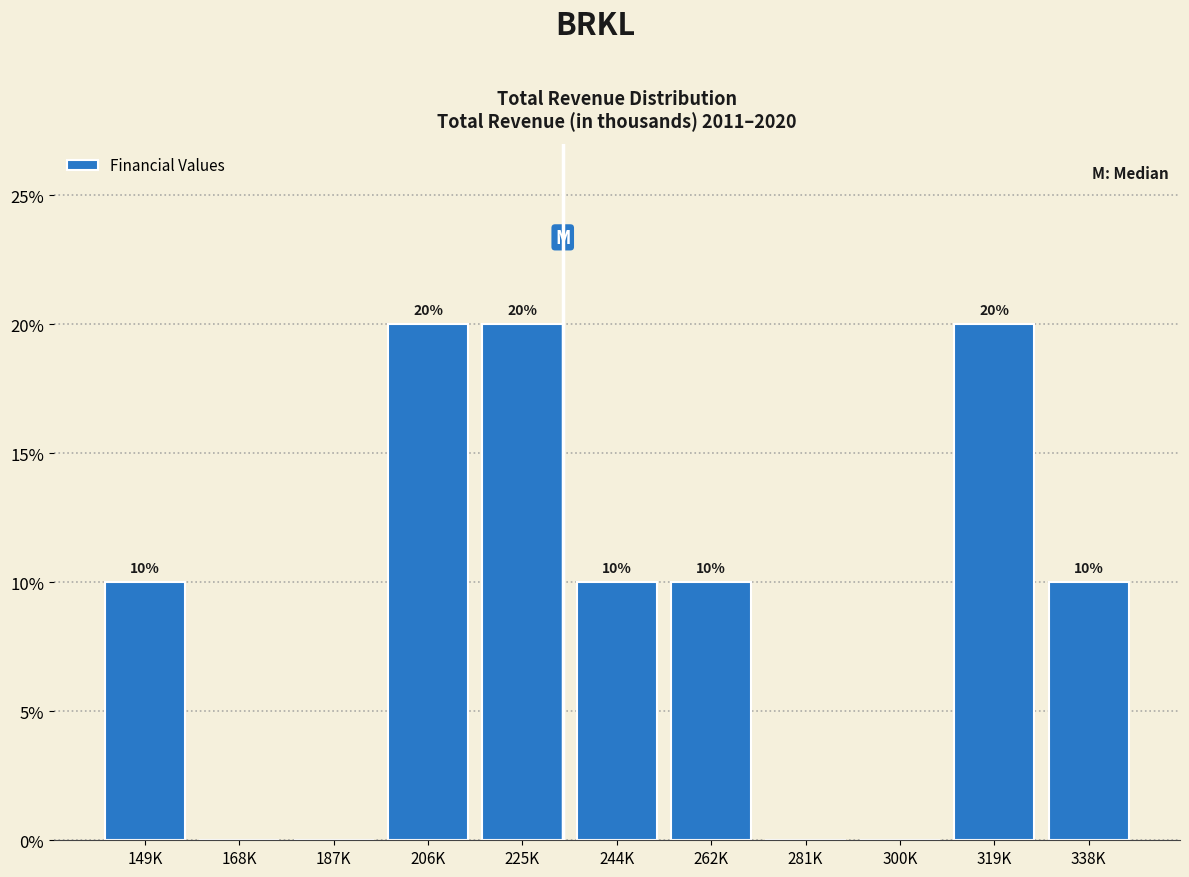

Reading right to left, what are all the values shown in this chart?

338K=10	319K=20	300K=0	281K=0	262K=10	244K=10	225K=20	206K=20	187K=0	168K=0	149K=10